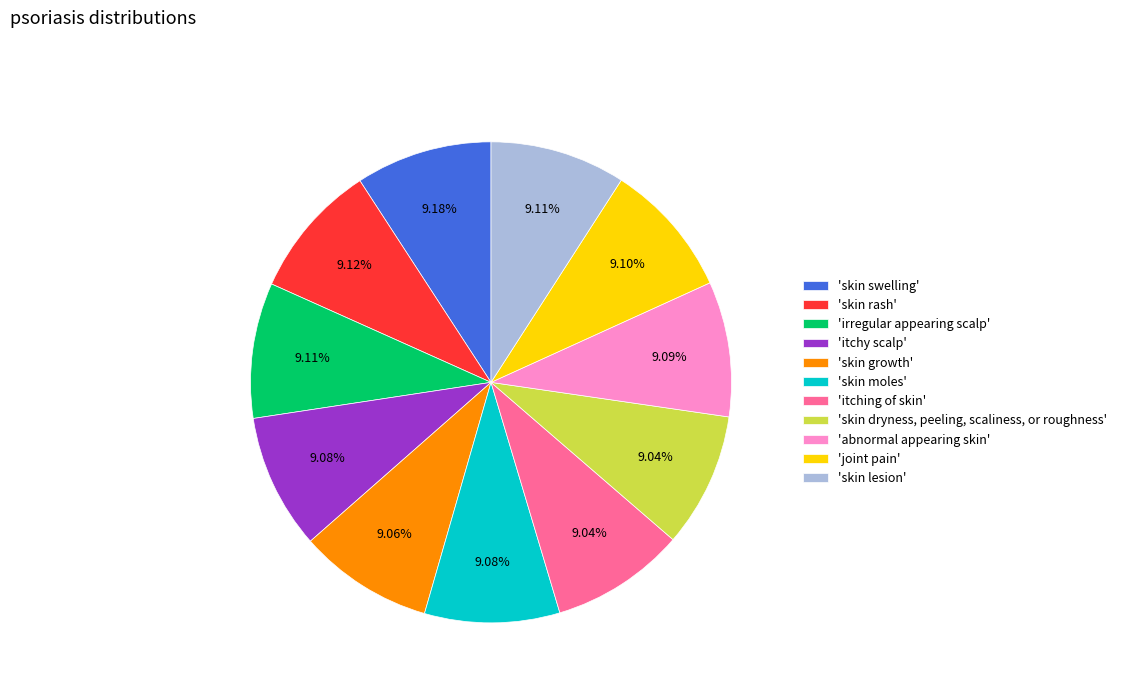

Do 'itching of skin' and 'abnormal appearing skin' together represent more than half of the pie?

No